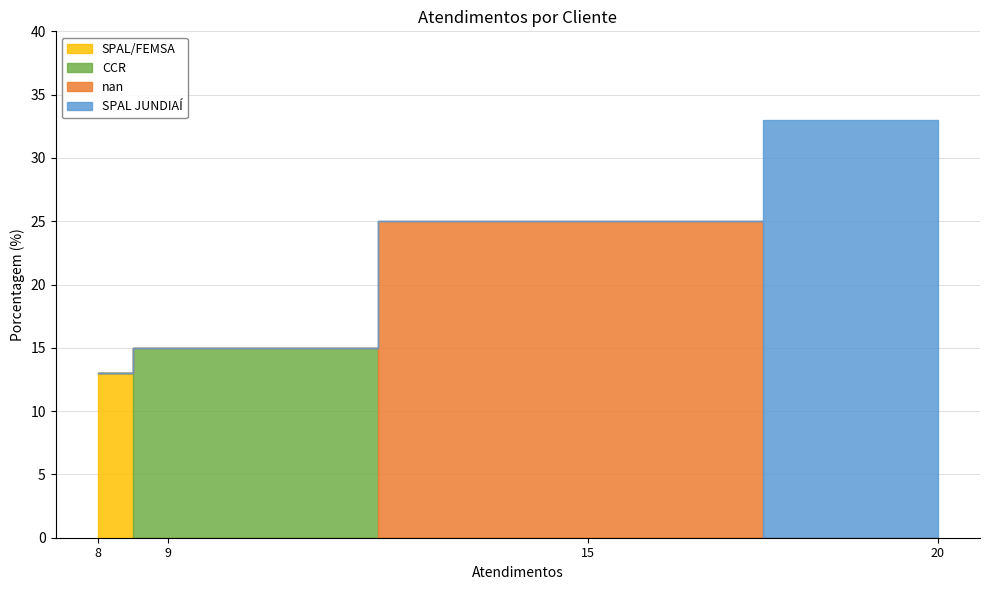

The value at SPAL JUNDIAÍ is 33. True or false?

True